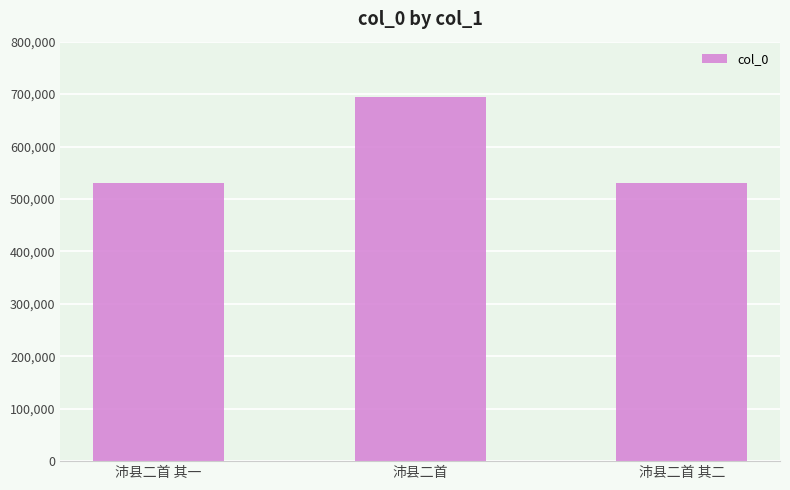

What is the change in value from 沛县二首 其一 to 沛县二首?

+164077